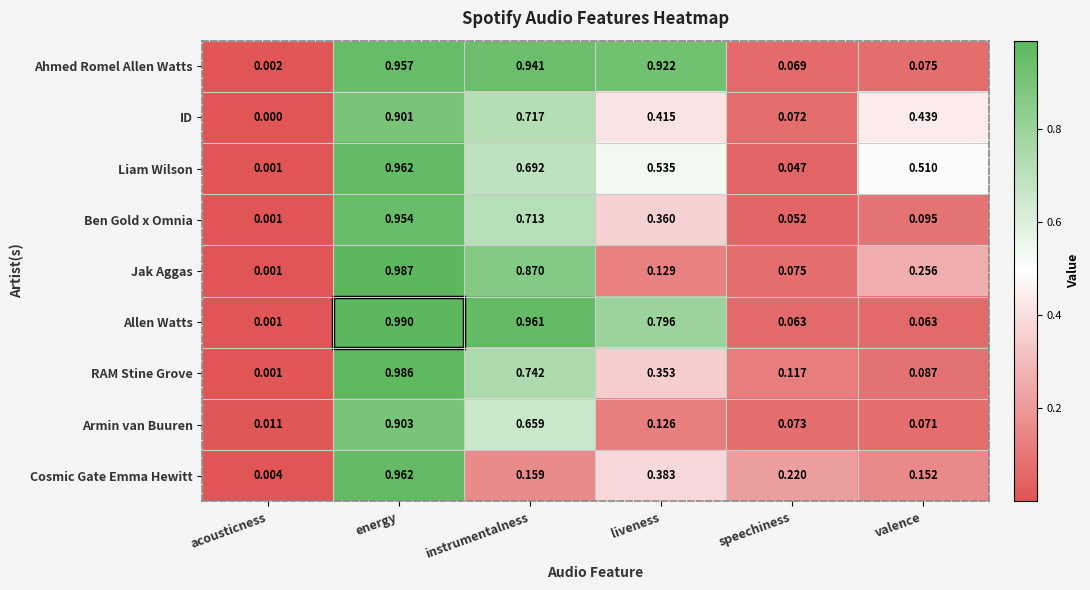

At which category is the sum across all series the highest?

energy